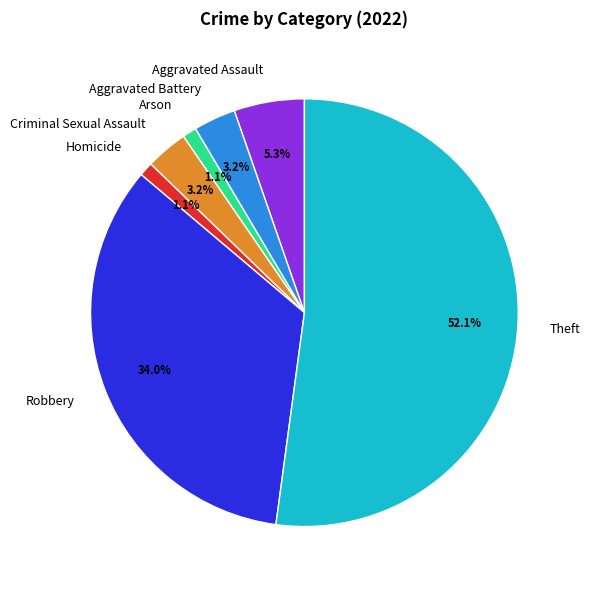

What is the ratio of the value at Homicide to the value at Aggravated Battery?

0.3